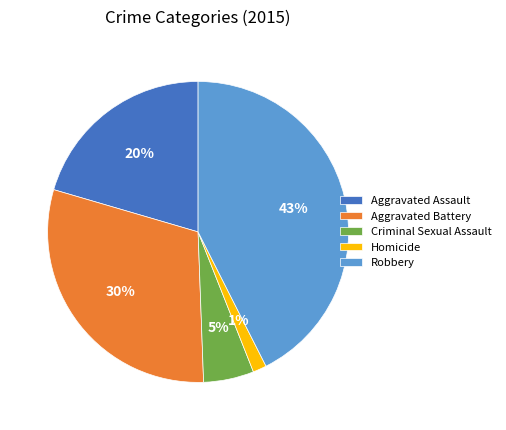

How many slices are in this pie chart?

5